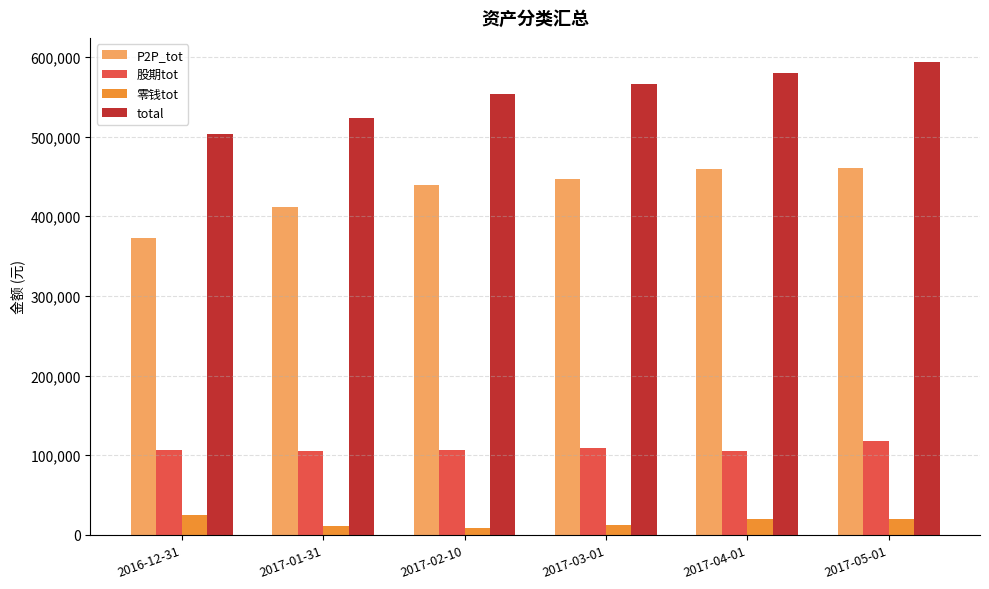

What position from the left is 2017-05-01?

6